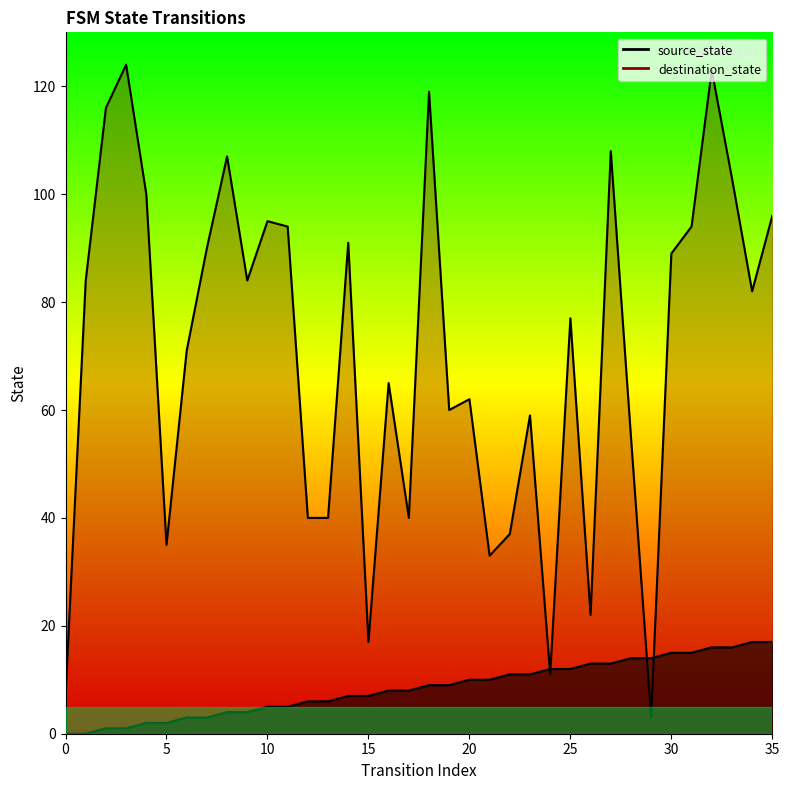

How many data points does each series have?

36